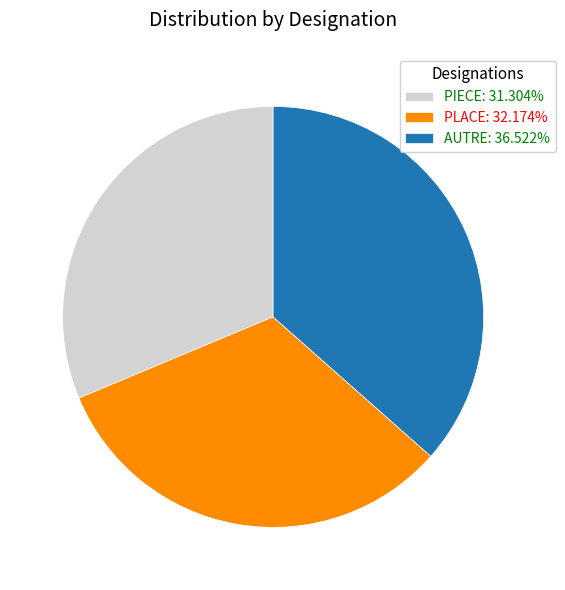

What is the ratio of the value at PIECE to the value at AUTRE?

0.9